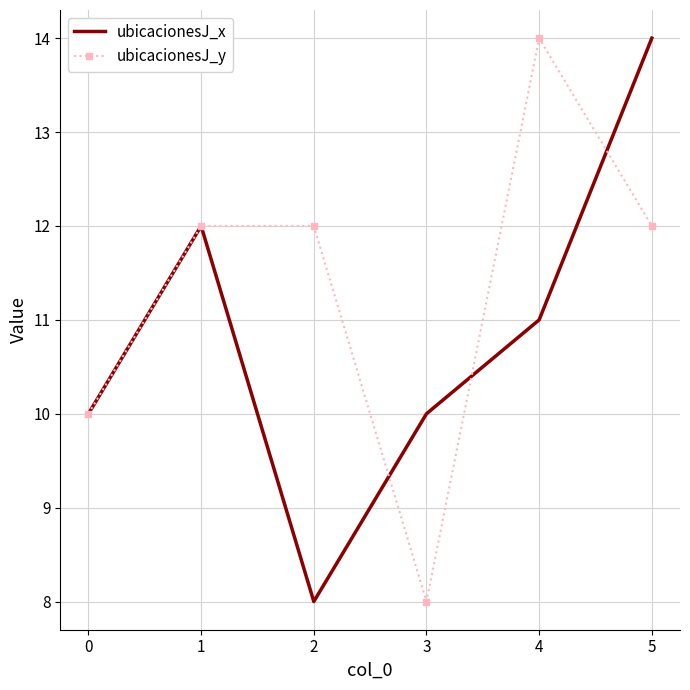

At which label does ubicacionesJ_x first exceed 11?

1